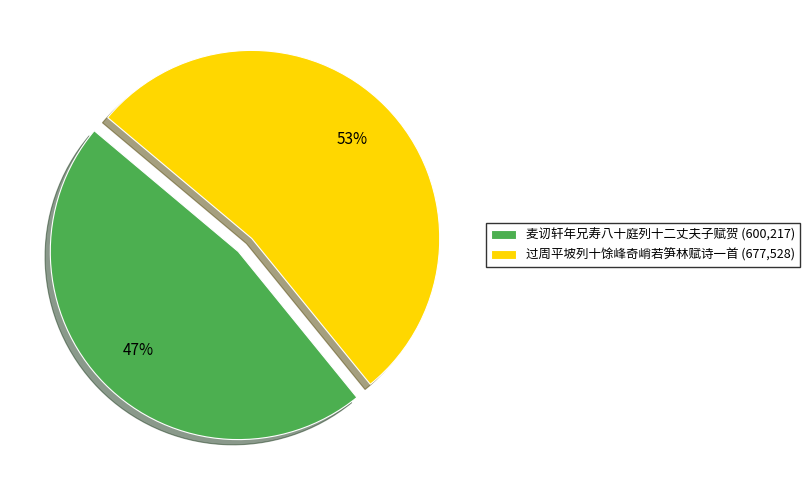

How many segments does this pie chart have?

2